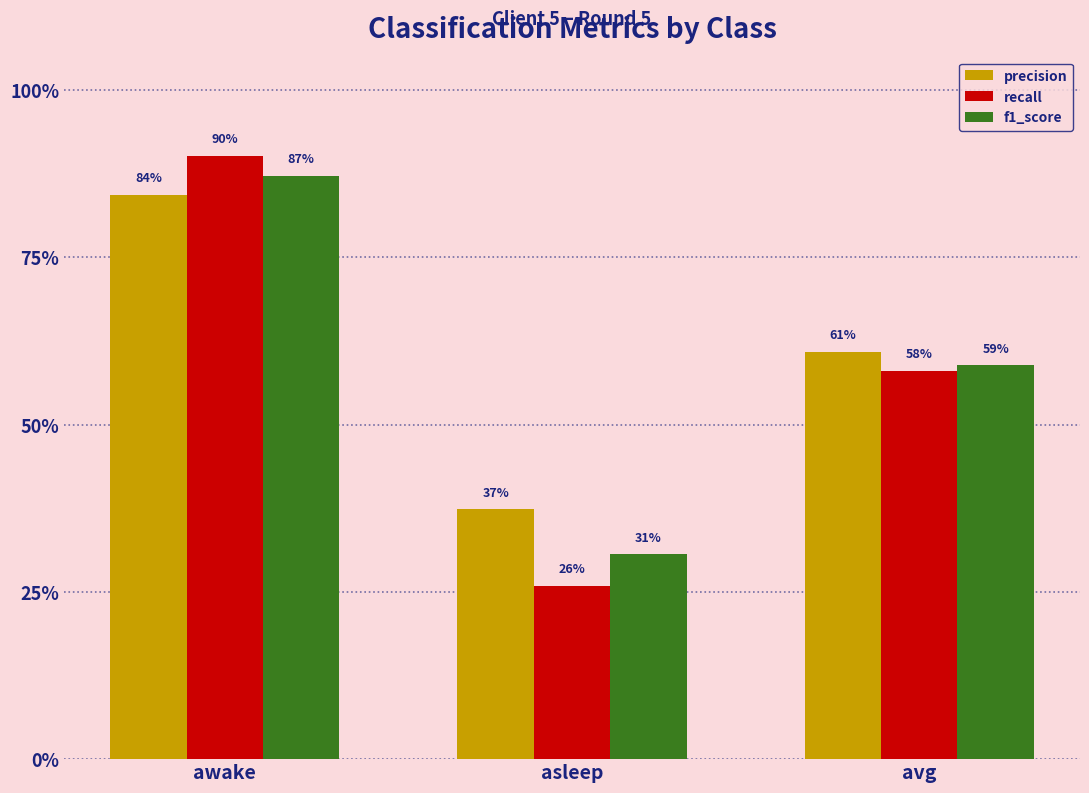

Which series has the largest range (max minus min)?

recall